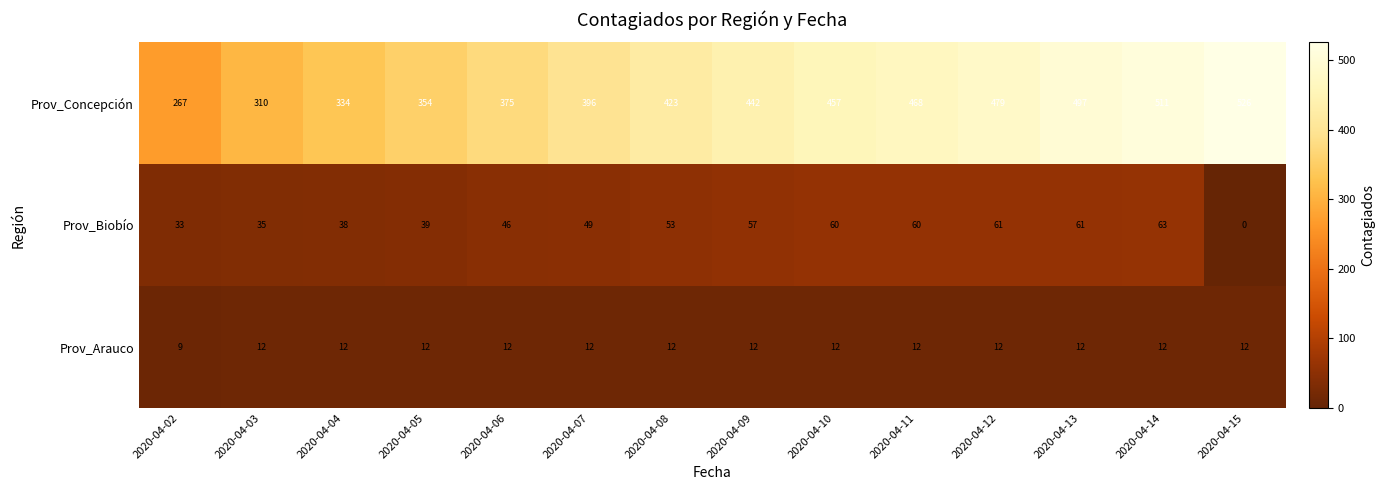

Read the Prov_Biobío value at 2020-04-09, to the nearest 5.

55